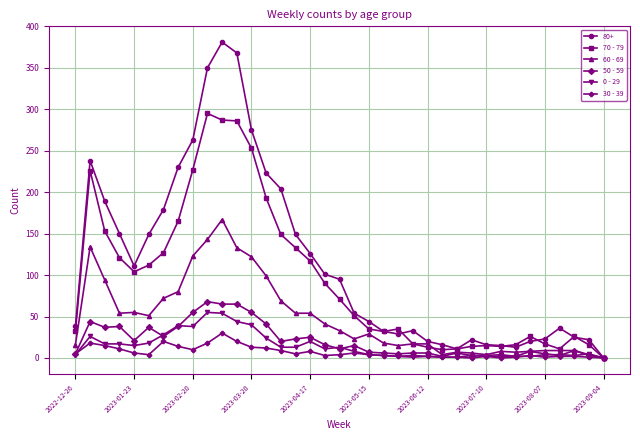

Which series has the largest total across all categories?

80+